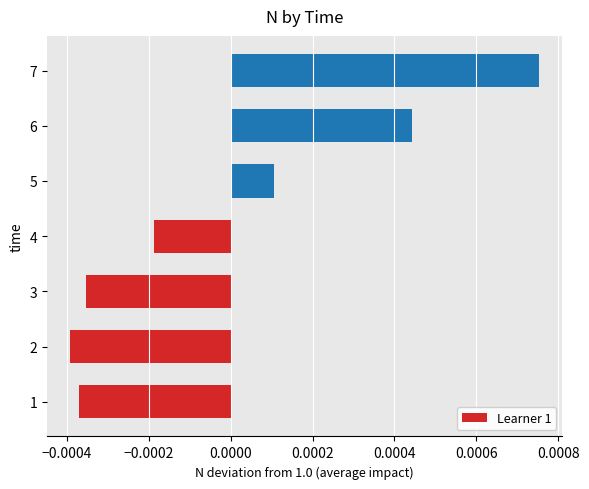

Count the number of values greater than 0.

3